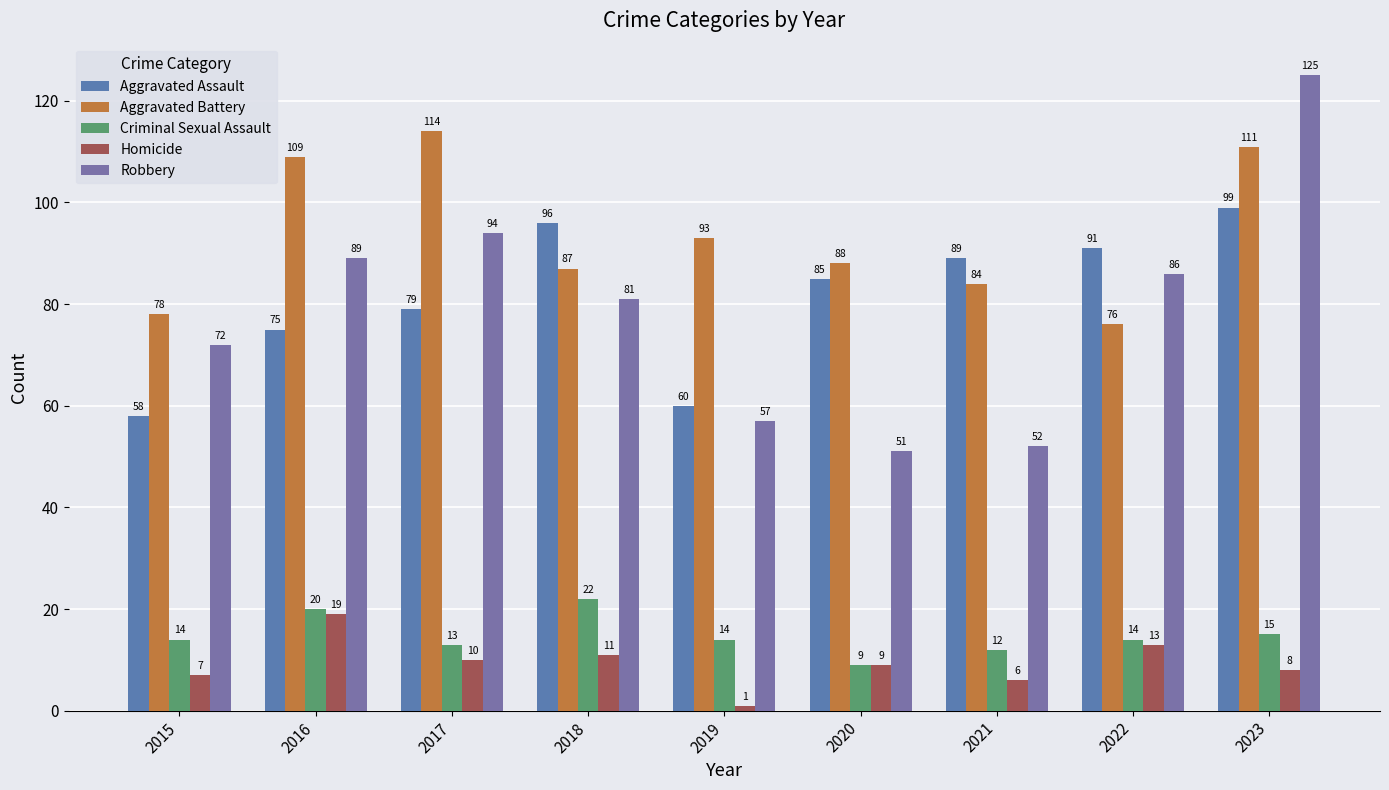

How many bars are there in each group?

5